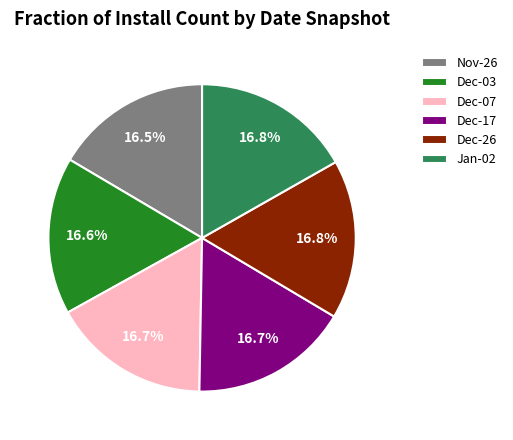

What is the ratio of the value at Dec-07 to the value at Dec-17?

1.0